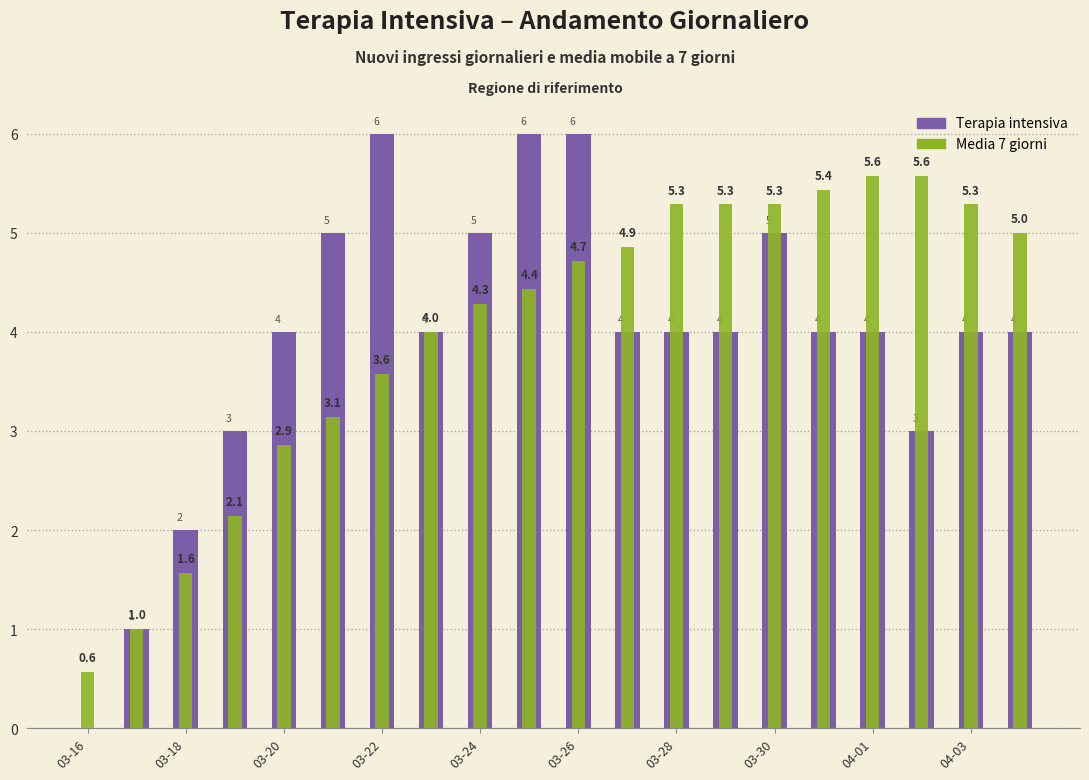

List the series in order of their peak value, lowest first.

Media 7 giorni, Terapia intensiva